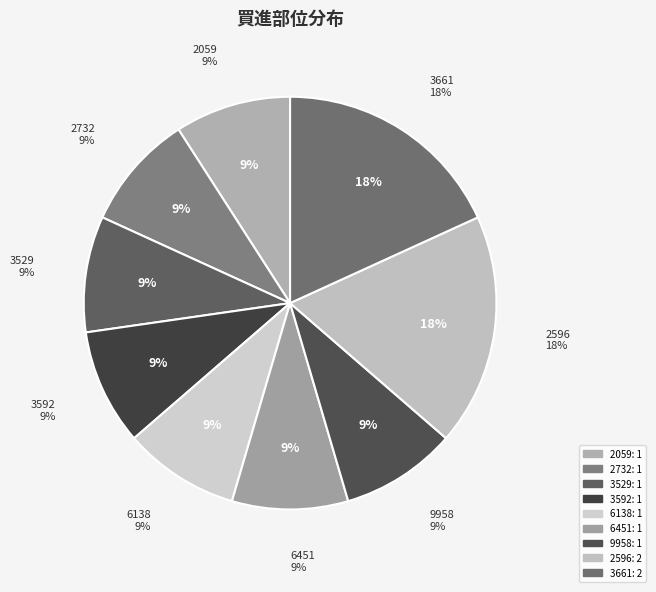

To the nearest percent, what is the average slice percentage?

11%